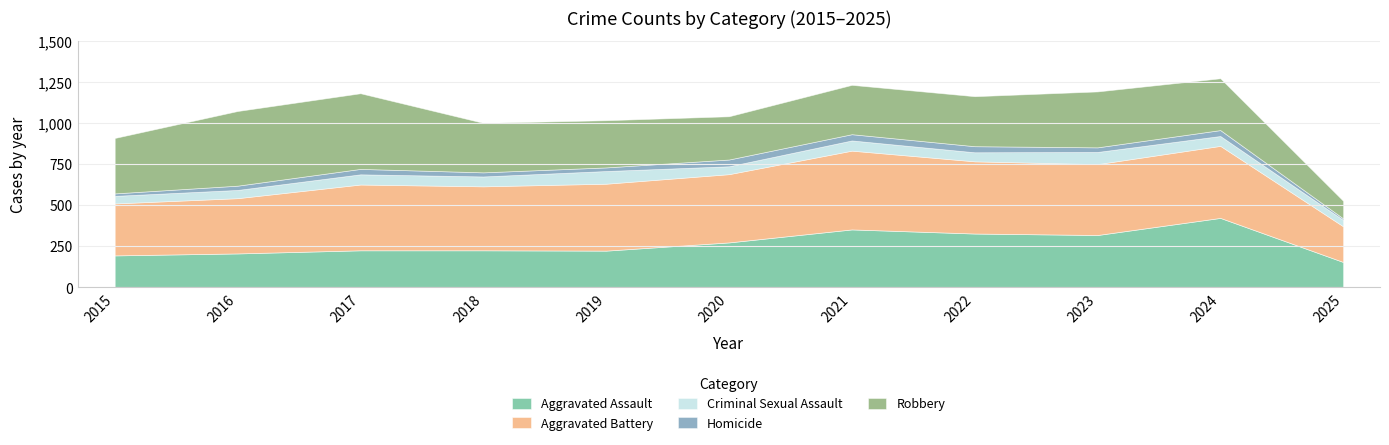

True or false: Aggravated Battery has more than 1 interior local peaks.

True